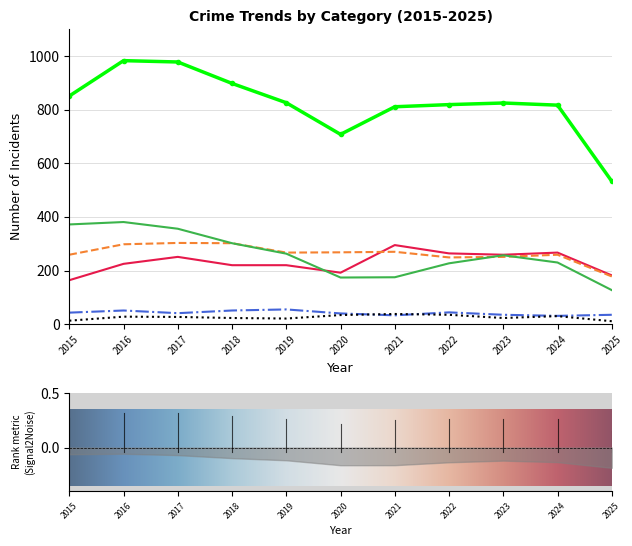

Reading left to right, transcribe all the data shown in this chart.

Aggravated Assault: 164	225	251	220	220	192	295	264	259	267	182
Aggravated Battery: 259	298	303	302	267	268	270	249	251	259	178
Criminal Sexual Assault: 43	51	41	51	55	40	33	44	35	31	35
Homicide: 13	28	27	23	21	34	38	35	23	30	11
Robbery: 372	381	356	302	263	174	175	227	257	230	127
Total: 851	983	978	898	826	708	811	819	825	817	533